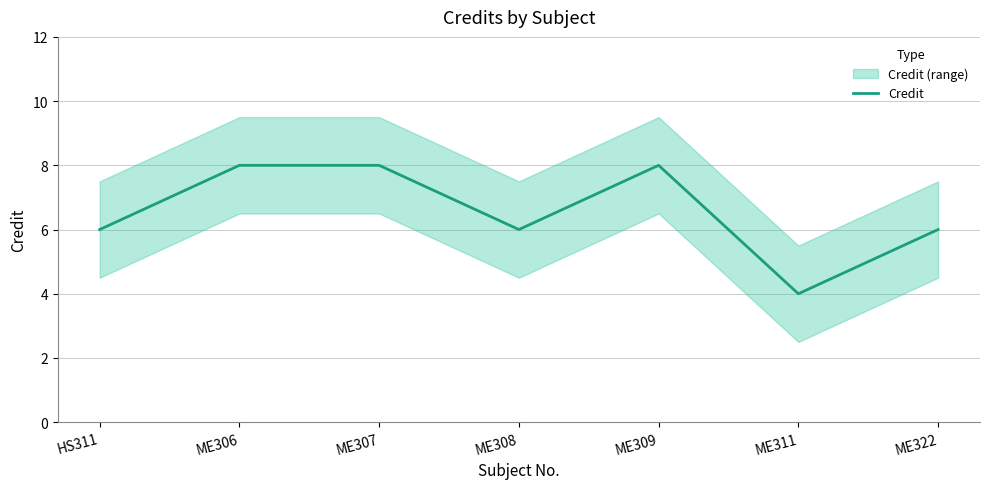

What is the smallest value displayed?

4